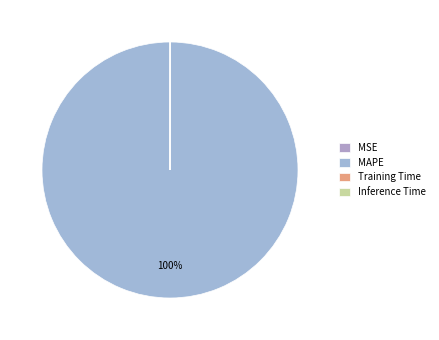

What is the largest slice in the pie chart?

MAPE